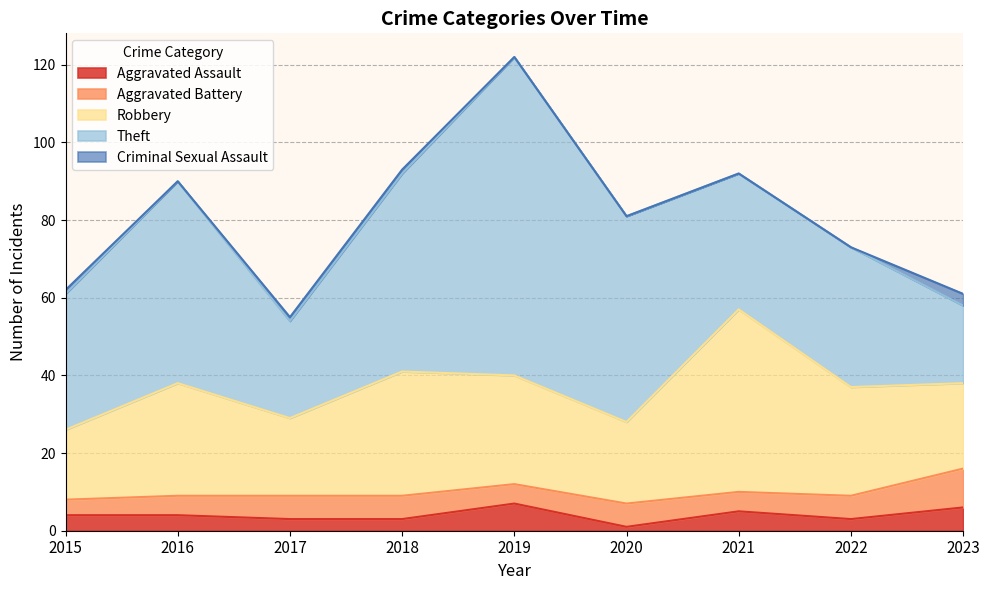

What are all the series names shown in the legend?

Aggravated Assault, Aggravated Battery, Robbery, Theft, Criminal Sexual Assault